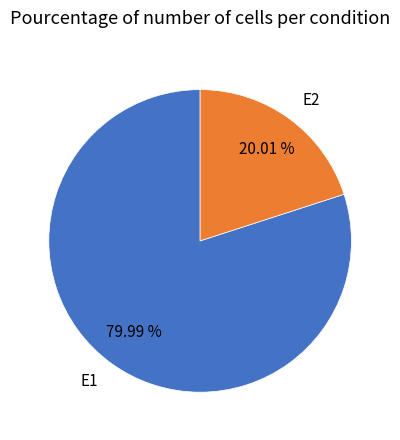

Between E1 and E2, which is larger?

E1